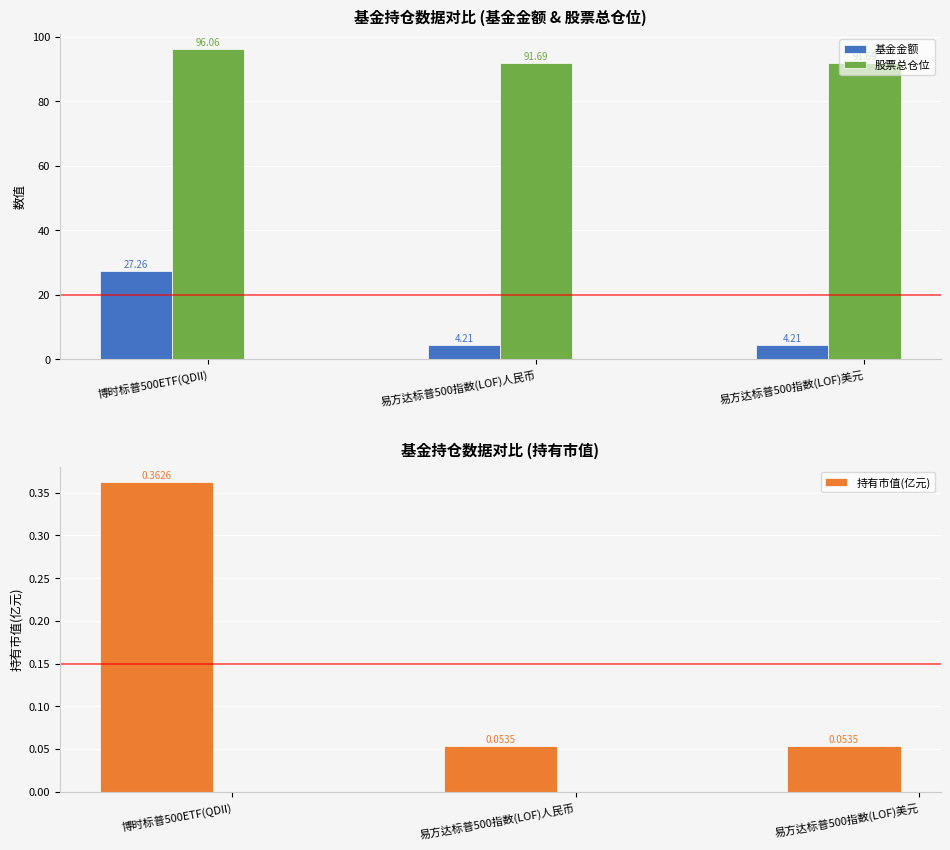

At how many categories does at least one series exceed 74?

3